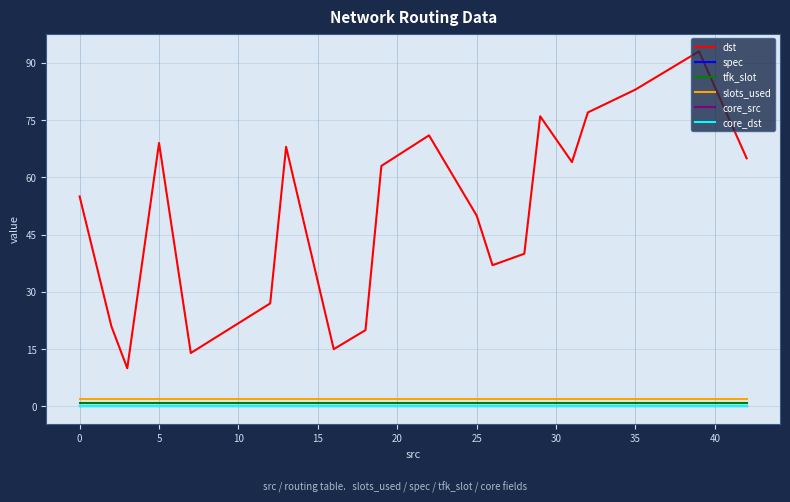

Does the chart have visible grid lines?

Yes